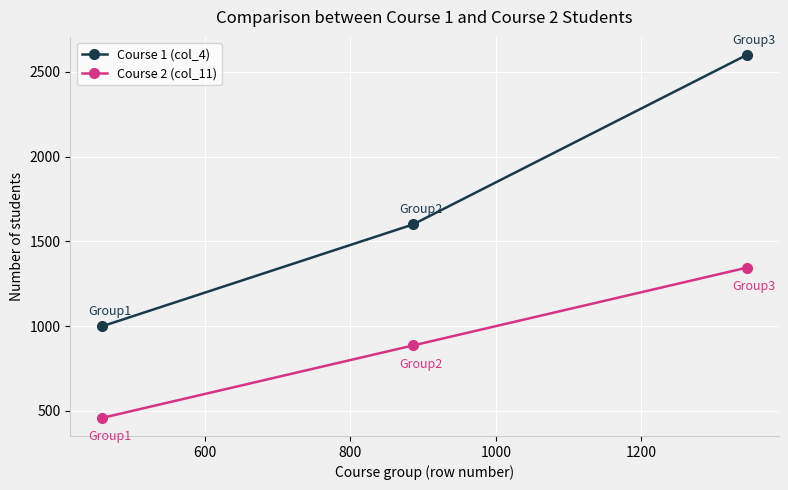

At how many categories does at least one series exceed 1737?

1